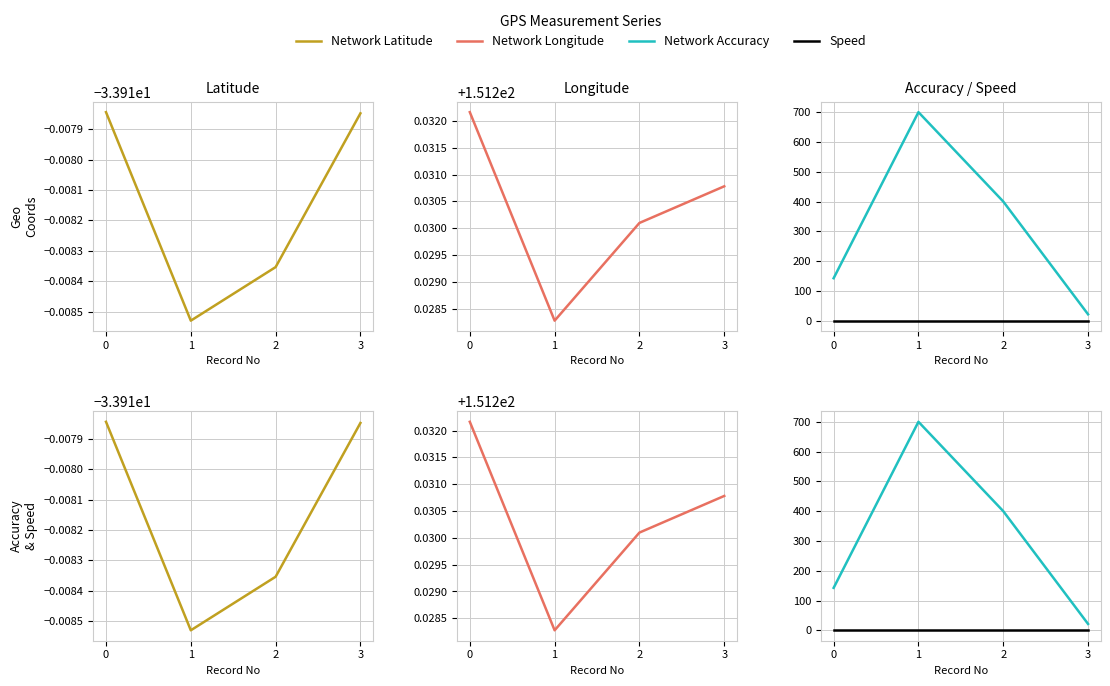

Count the Network Longitude values in the range 151 to 152.

4